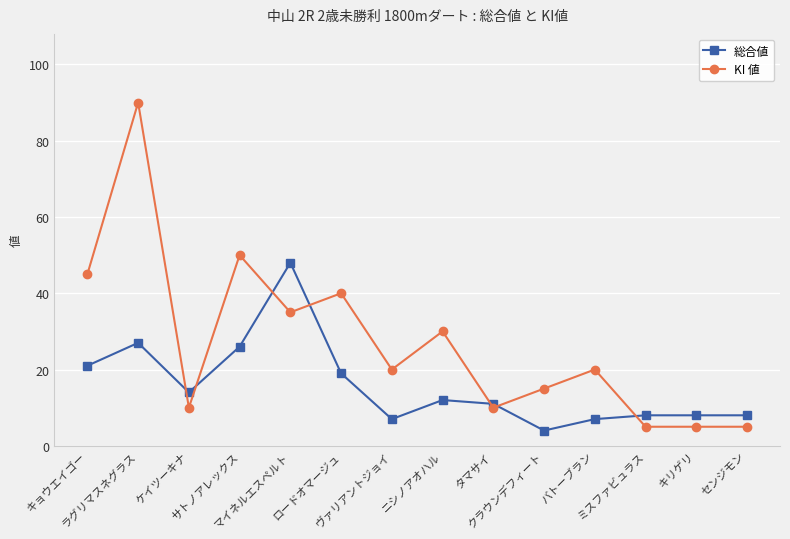

What is the spread (max minus min) of values at タマサイ?

1